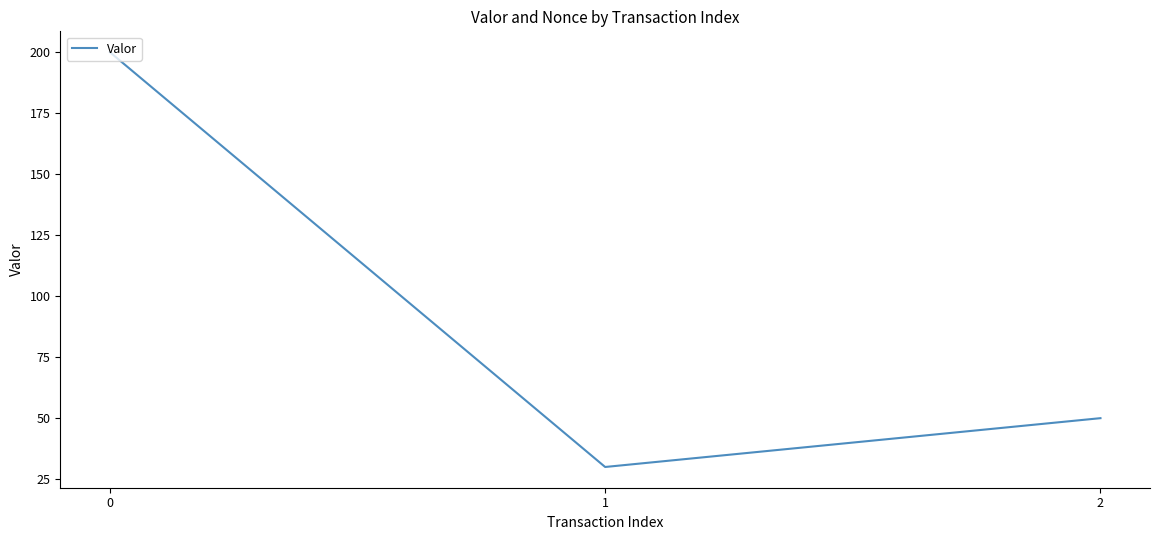

Is it true that the value at 0 is 61?

False